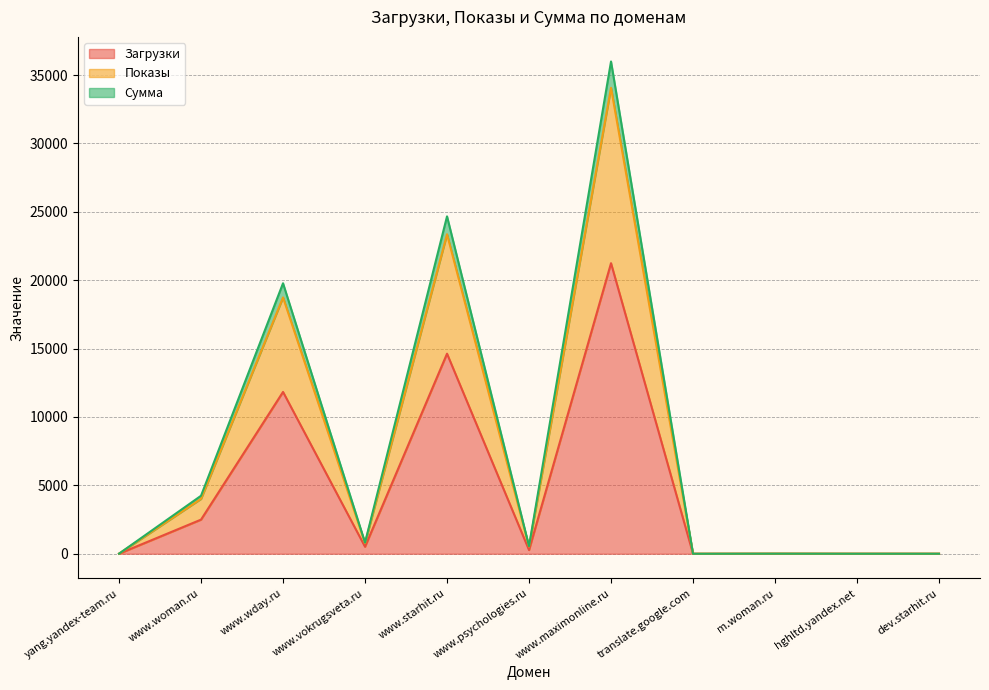

The Загрузки series shows 687 at www.vokrugsveta.ru. True or false?

False